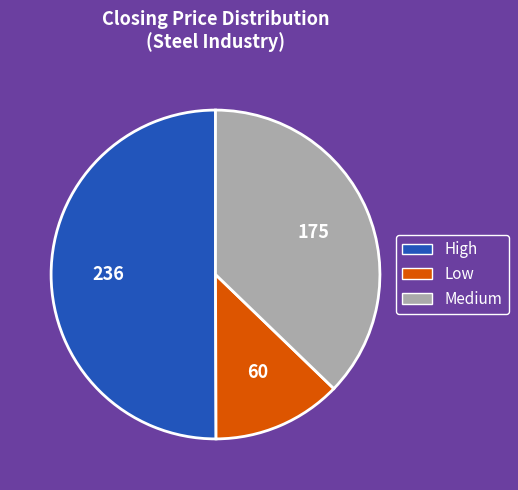

Which category has the biggest portion of the pie?

High